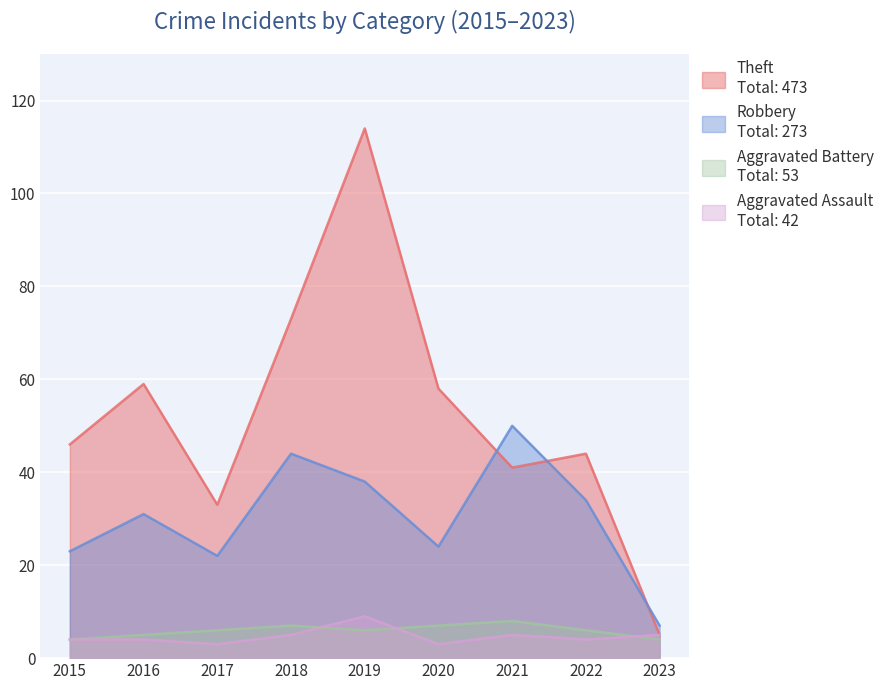

Is it true that Aggravated Assault equals 15 at 2019?

False